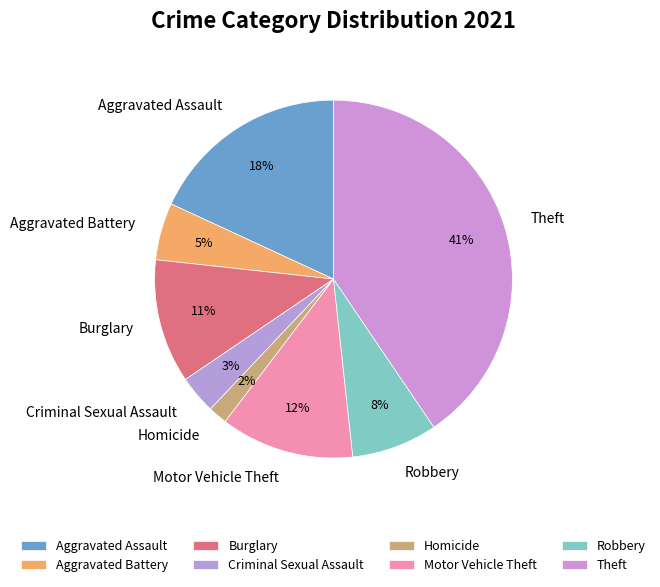

Does Homicide represent more than half of the total?

No